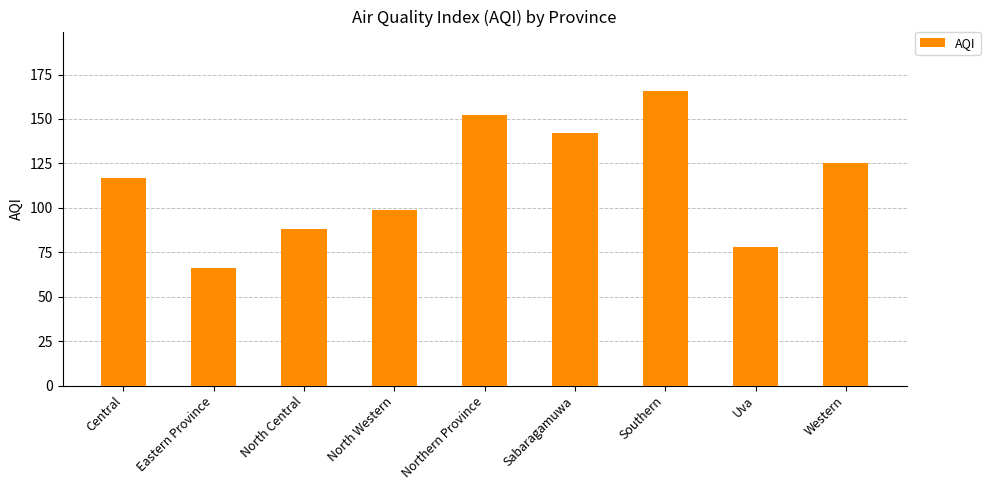

What position from the left is Sabaragamuwa?

6